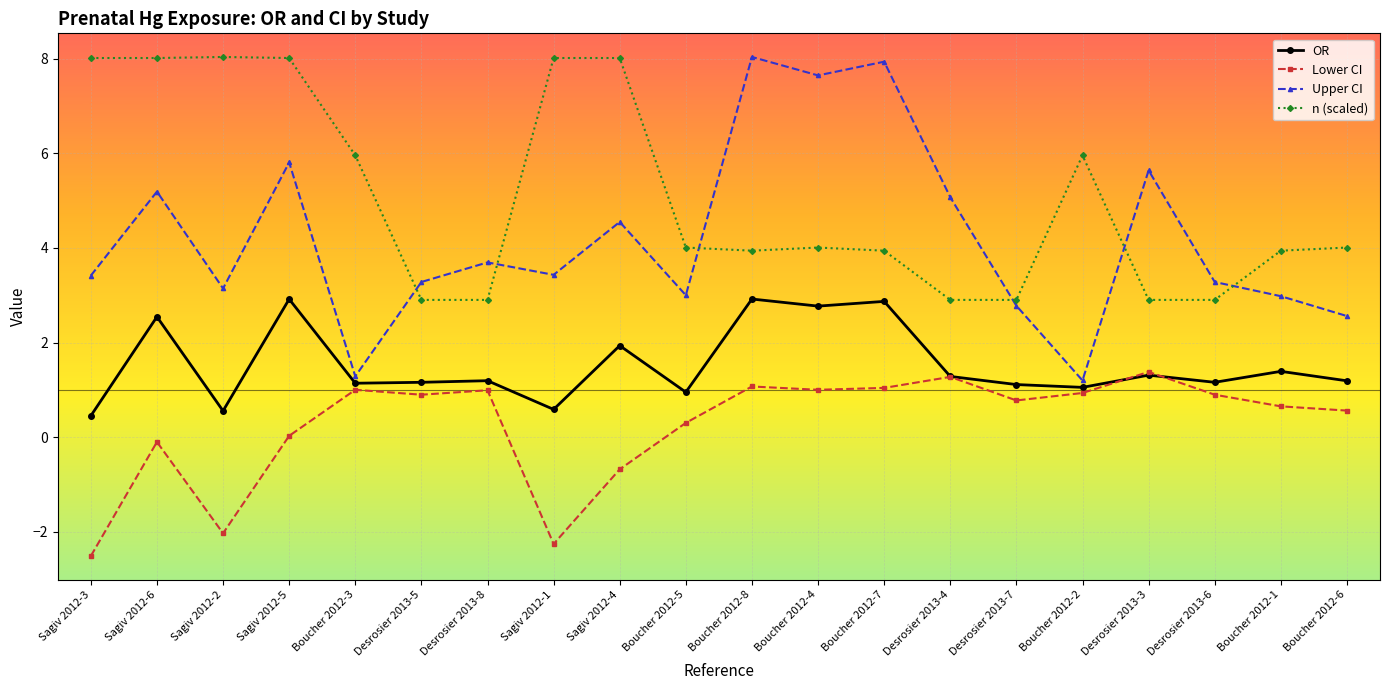

What is the value of the OR point at the 18th from the left?

1.2